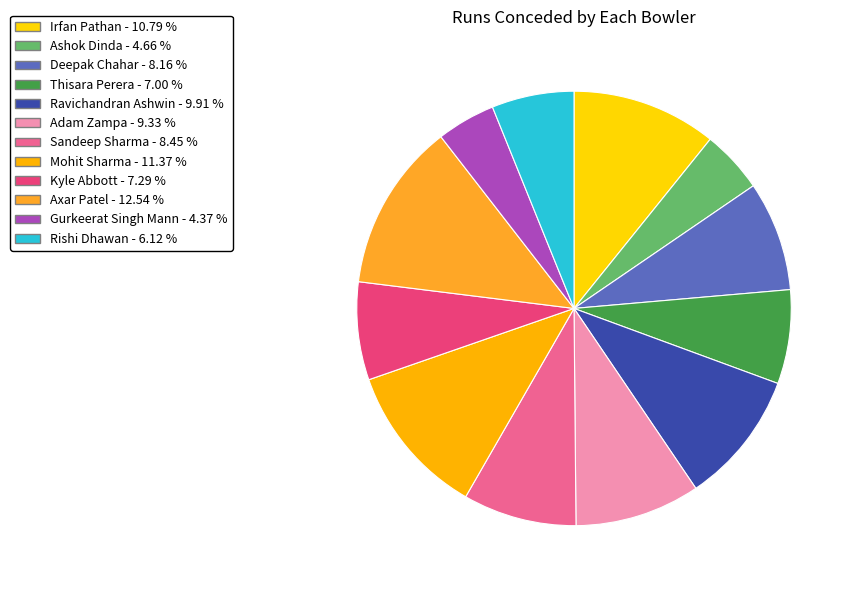

To the nearest percent, what portion does Gurkeerat Singh Mann represent?

4%